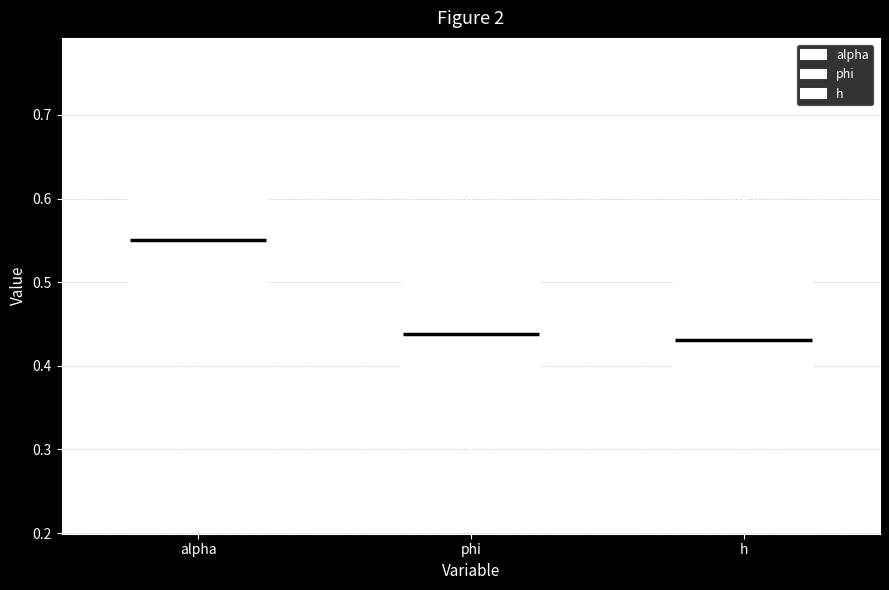

Reading left to right, read every box against the y-axis: the position of its median line, the range the box covers, and the ends of its whiskers. The values are not printed on the chart, so give them approximately, as read against the axis.

alpha: median 0.55, box 0.47 to 0.60, whiskers 0.34 to 0.77
phi: median 0.44, box 0.36 to 0.51, whiskers 0.26 to 0.66
h: median 0.43, box 0.36 to 0.51, whiskers 0.23 to 0.66